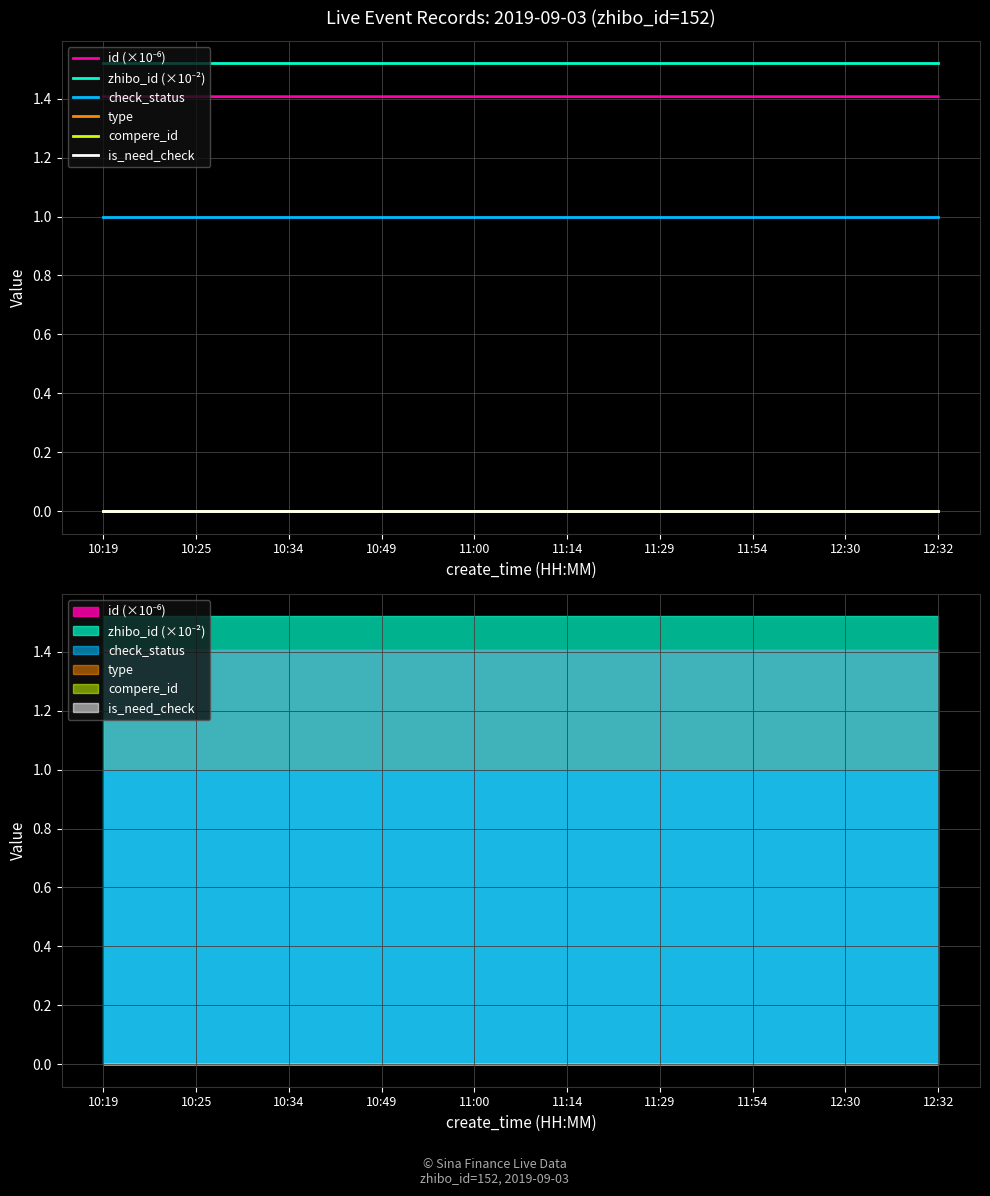

What is the value of the id (×10⁻⁶) point at the 7th from the left?

1.4